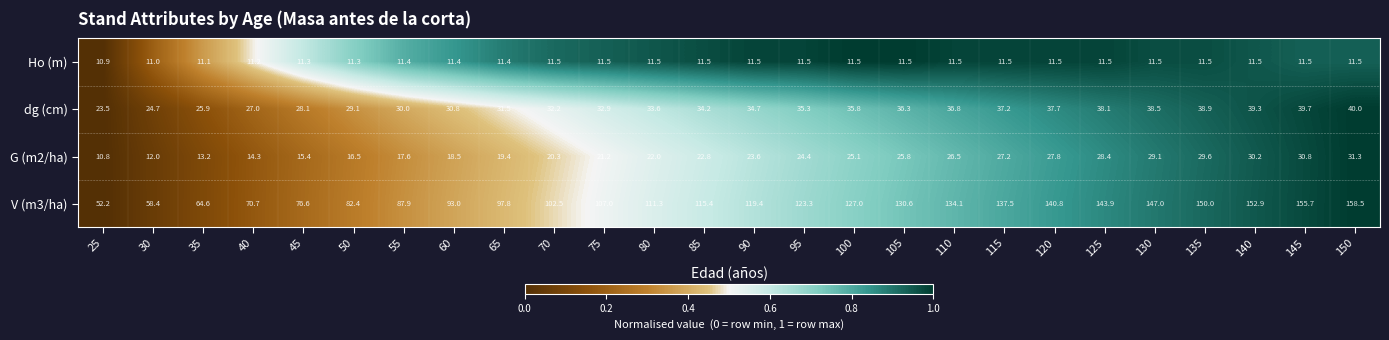

Which category has the highest value across all series?

150